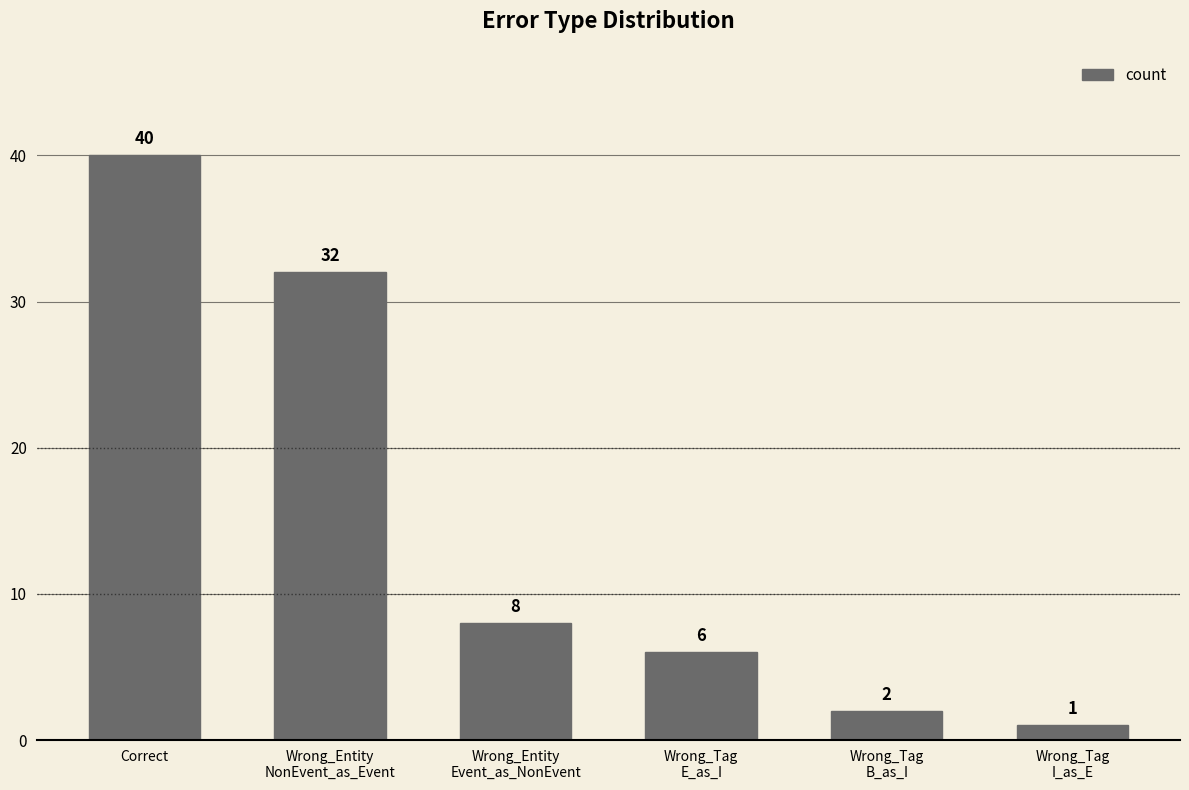

Reading left to right, list all the values displayed in this chart.

Correct=40	Wrong_Entity
NonEvent_as_Event=32	Wrong_Entity
Event_as_NonEvent=8	Wrong_Tag
E_as_I=6	Wrong_Tag
B_as_I=2	Wrong_Tag
I_as_E=1